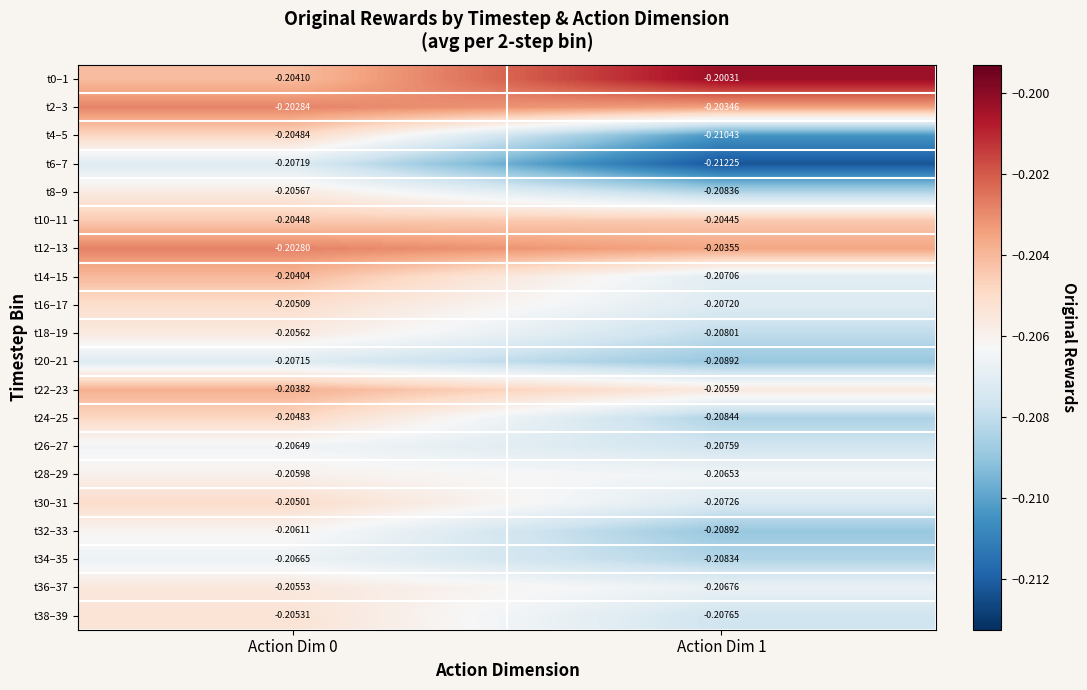

Is the value of t24–25 at Action Dim 0 greater than the value of t0–1 at Action Dim 0?

No